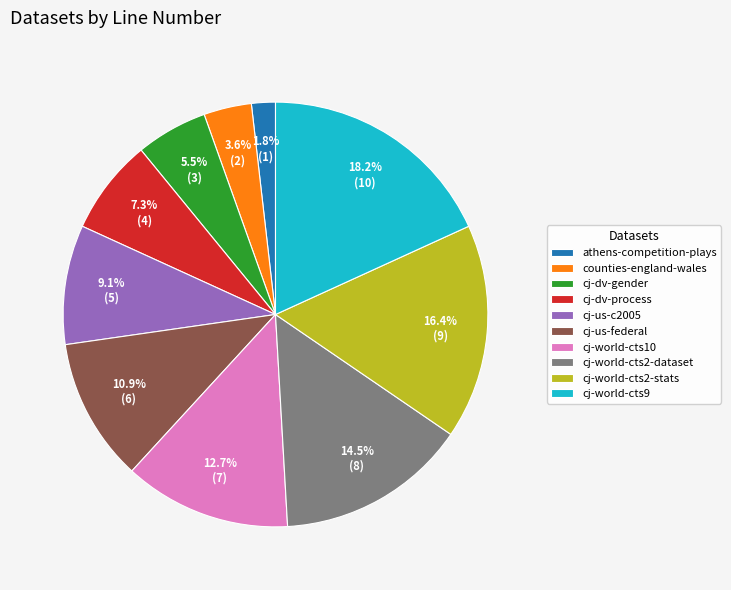

What is the total percentage of athens-competition-plays and cj-us-federal?

12.7%